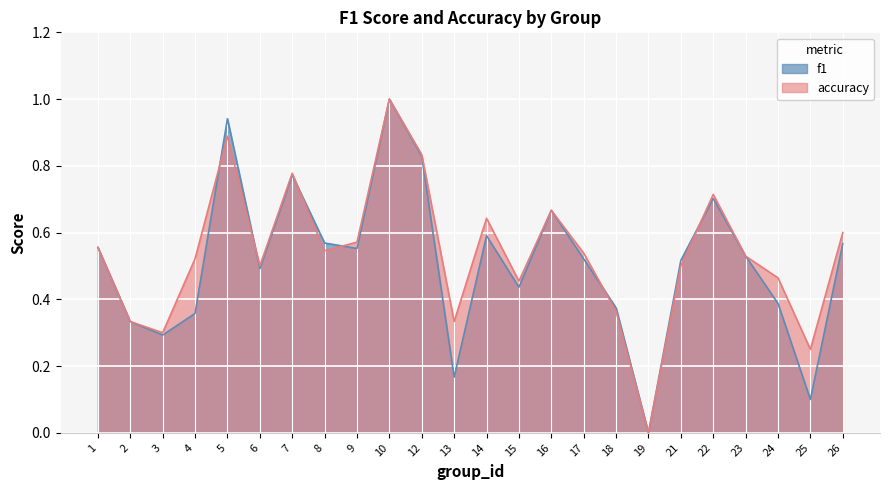

Which series changed the most between 23 and 25?

f1